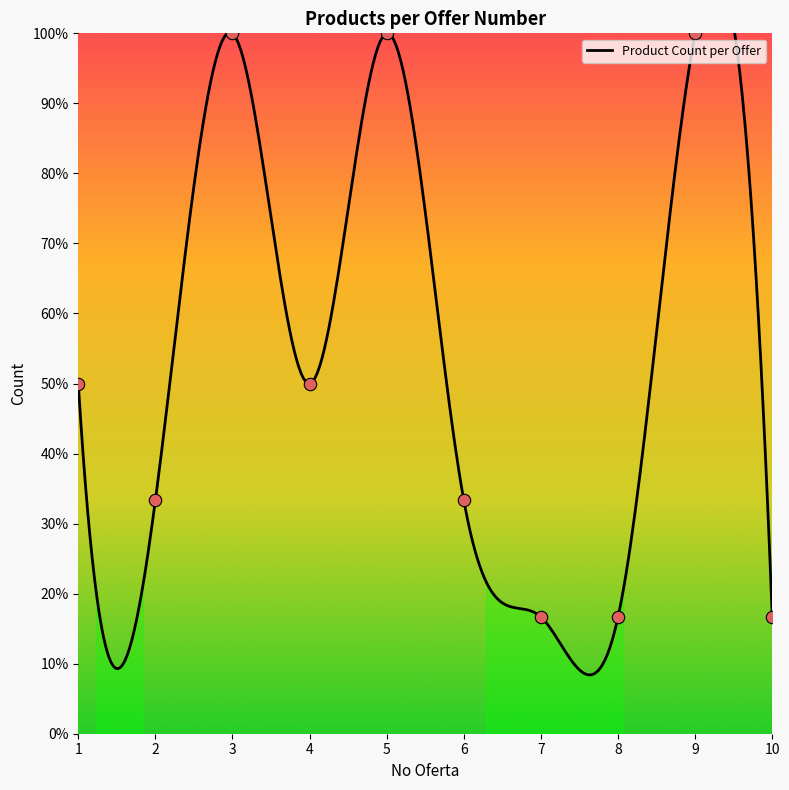

Between 9 and 10, which is larger?

9